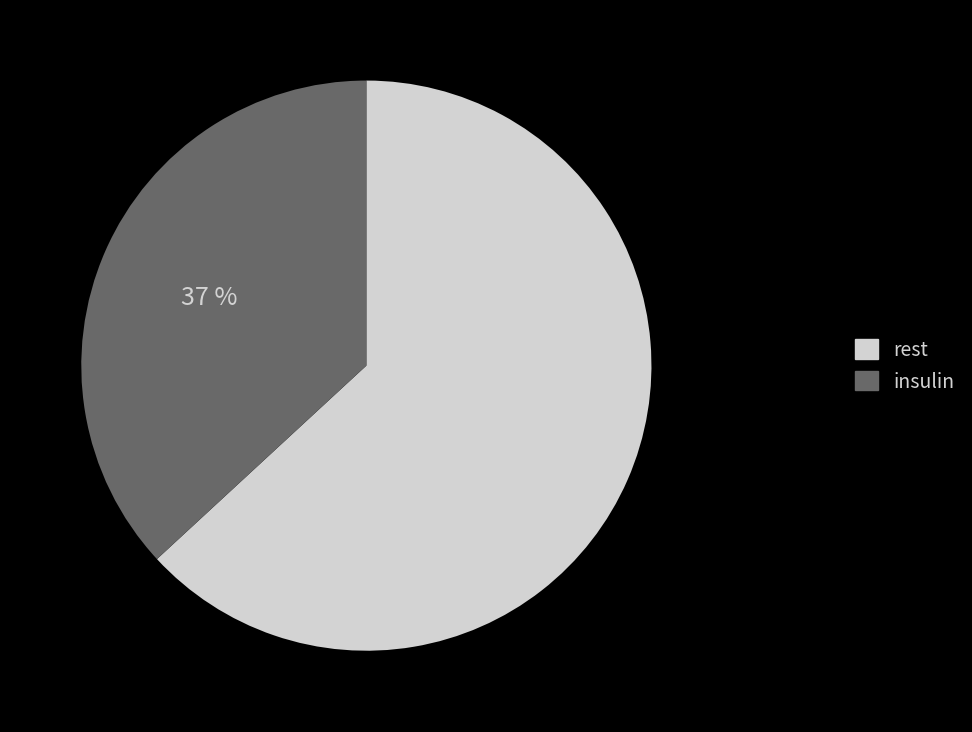

How many slices are in this pie chart?

2